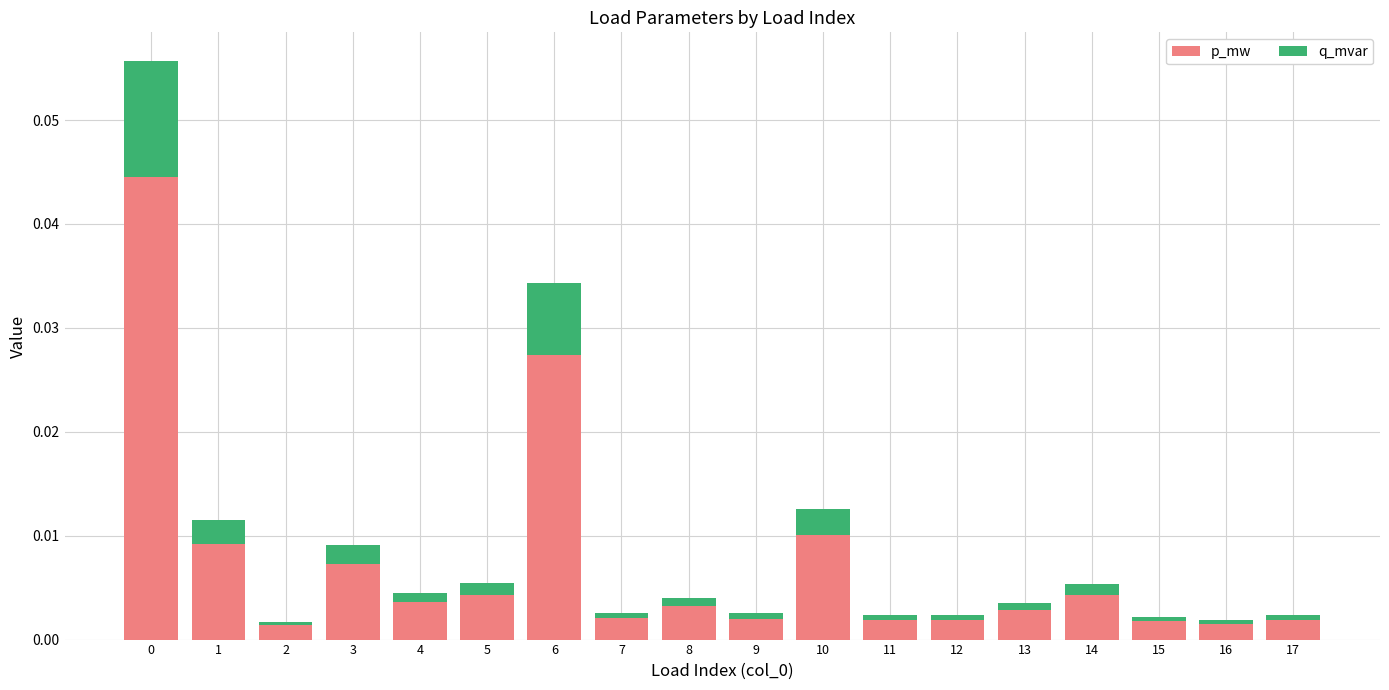

Is it true that p_mw equals 0.0 at 8?

True